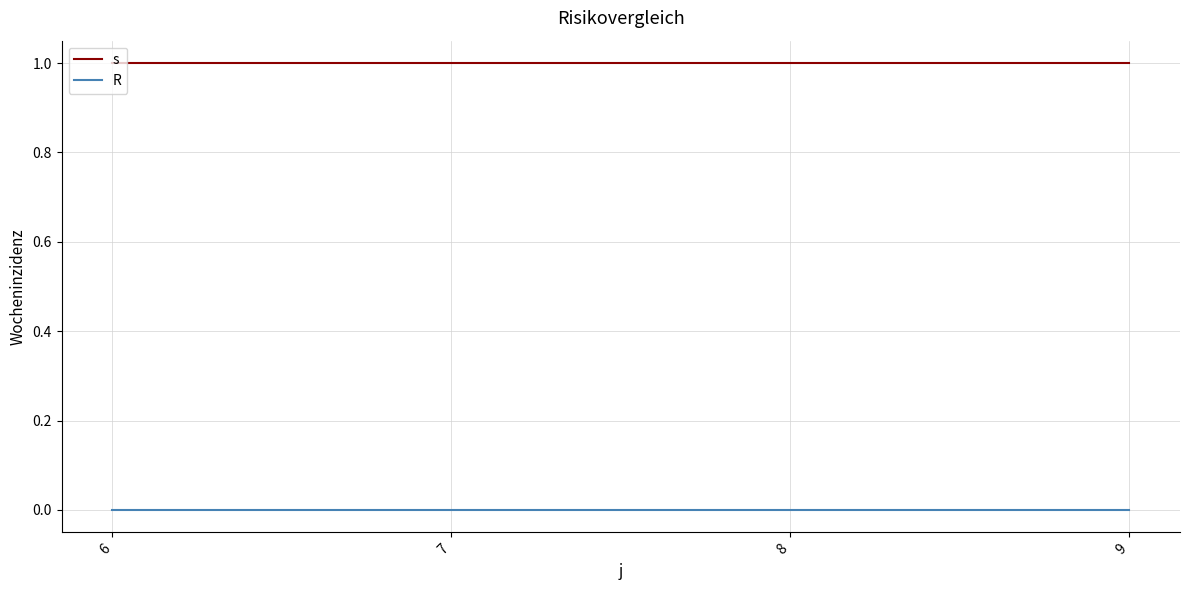

True or false: R and s cross at least once.

False